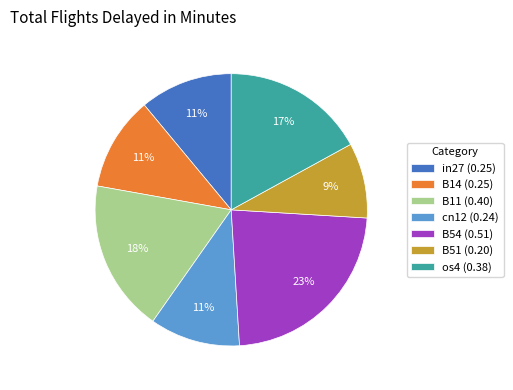

How many segments does this pie chart have?

7